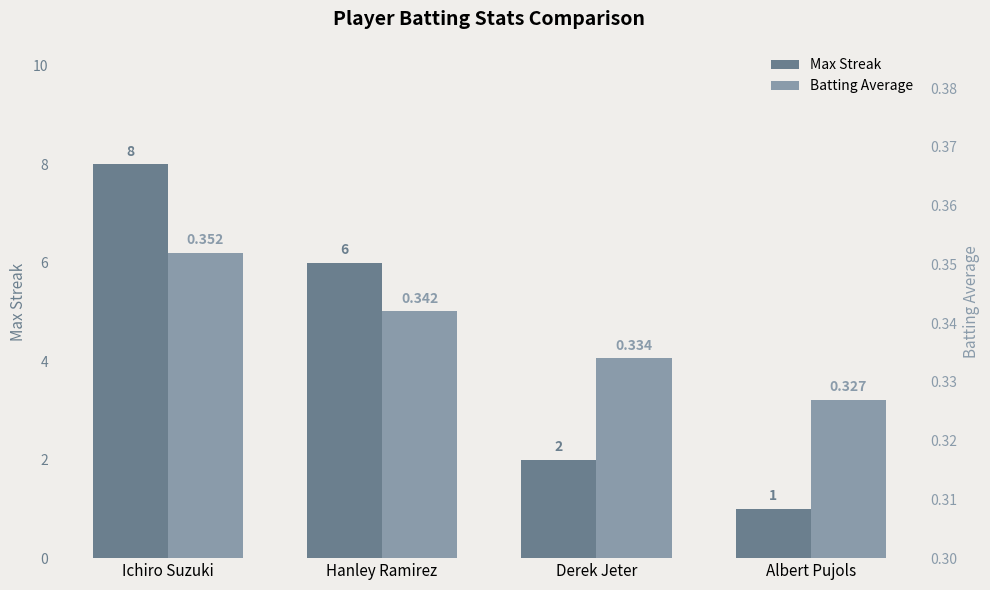

Reading left to right, what are all the values shown in this chart?

Max Streak: Ichiro Suzuki=8.0	Hanley Ramirez=6.0	Derek Jeter=2.0	Albert Pujols=1.0
Batting Average: Ichiro Suzuki=0.4	Hanley Ramirez=0.3	Derek Jeter=0.3	Albert Pujols=0.3